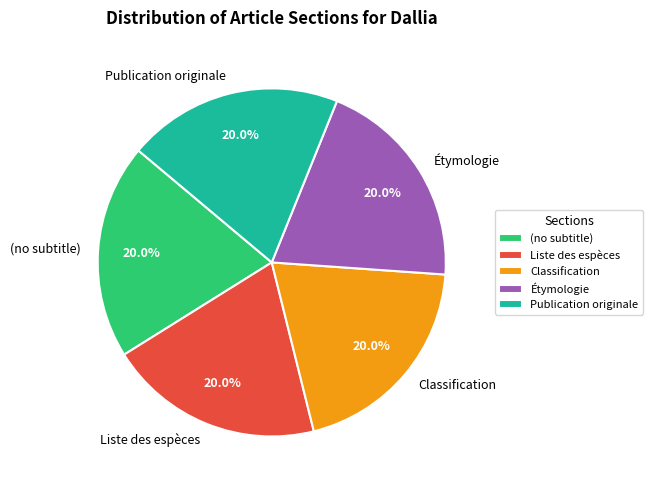

The Liste des espèces slice represents 25% of the pie. True or false?

False